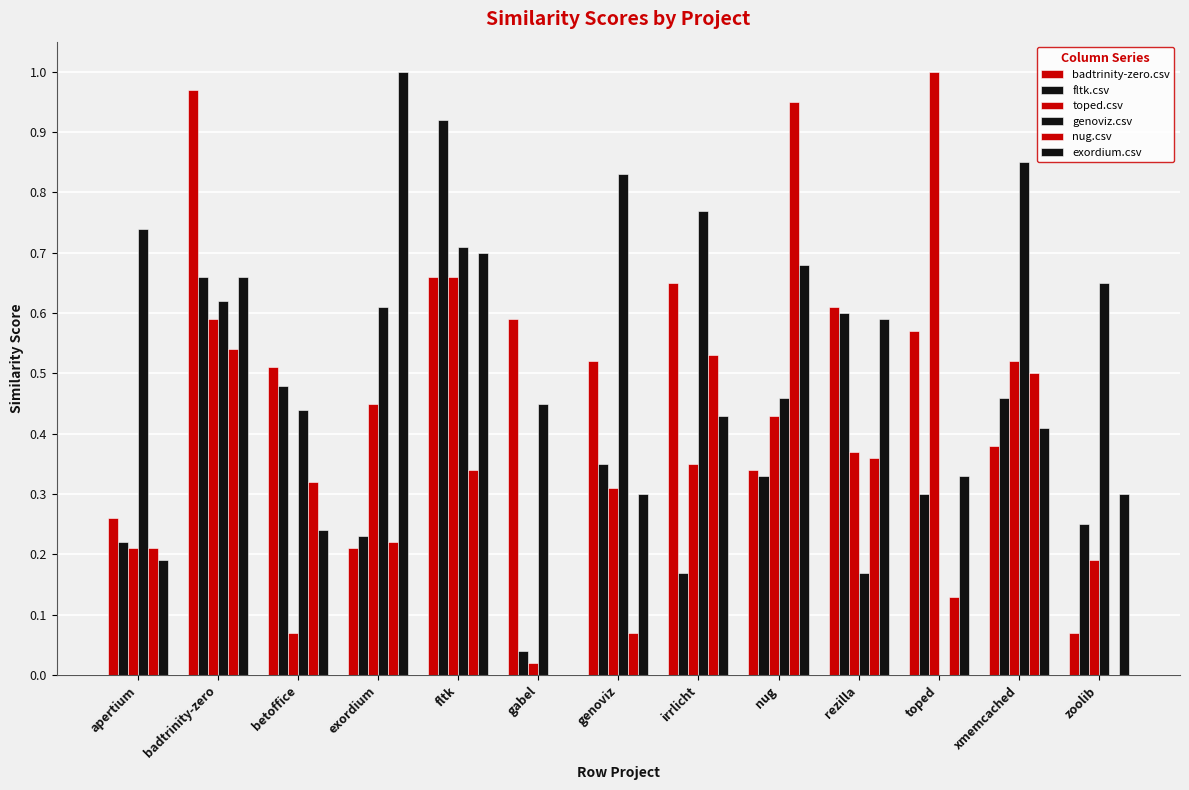

At which label does exordium.csv reach its peak?

exordium